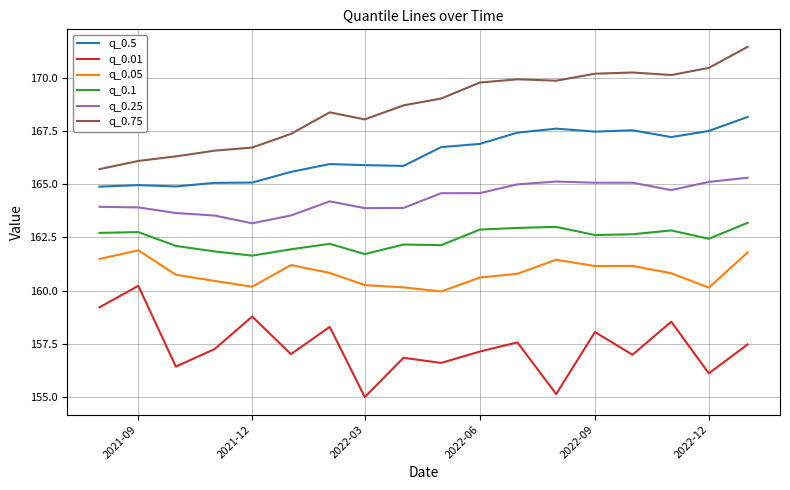

What is the difference between the maximum and minimum values in the q_0.01 series?

5.2